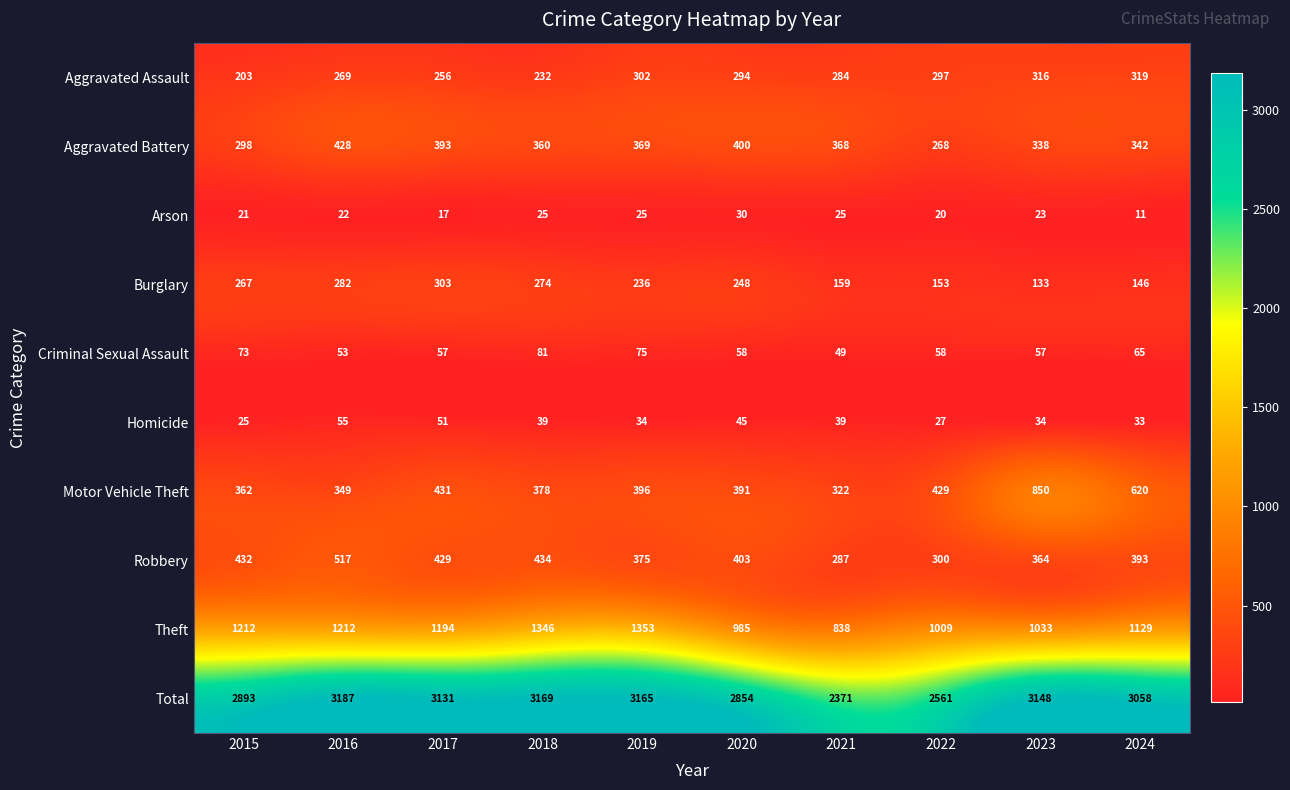

What is the difference between the Arson values at 2020 and 2021?

5